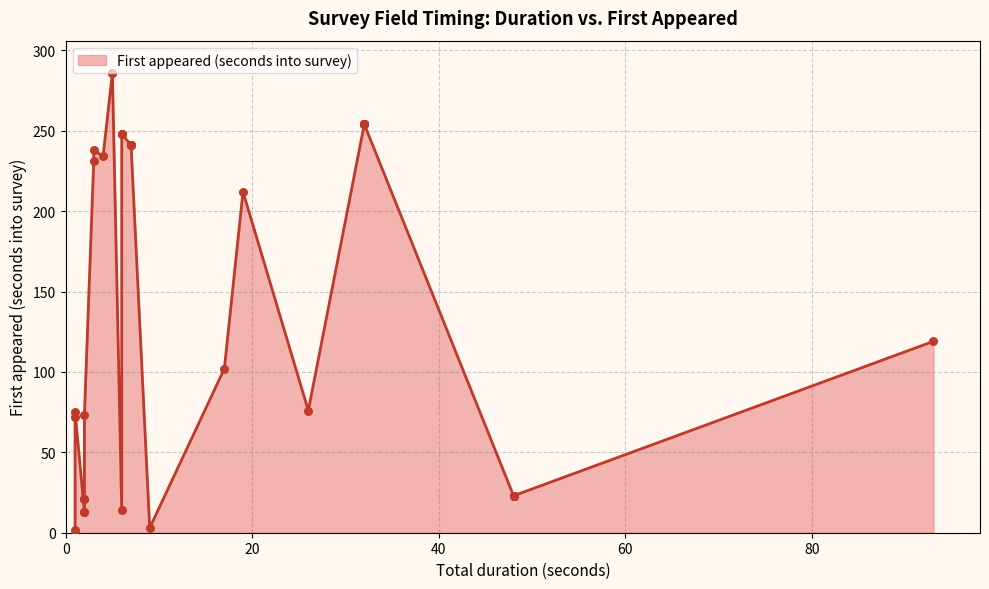

Between 18 and 17, which is larger?

18